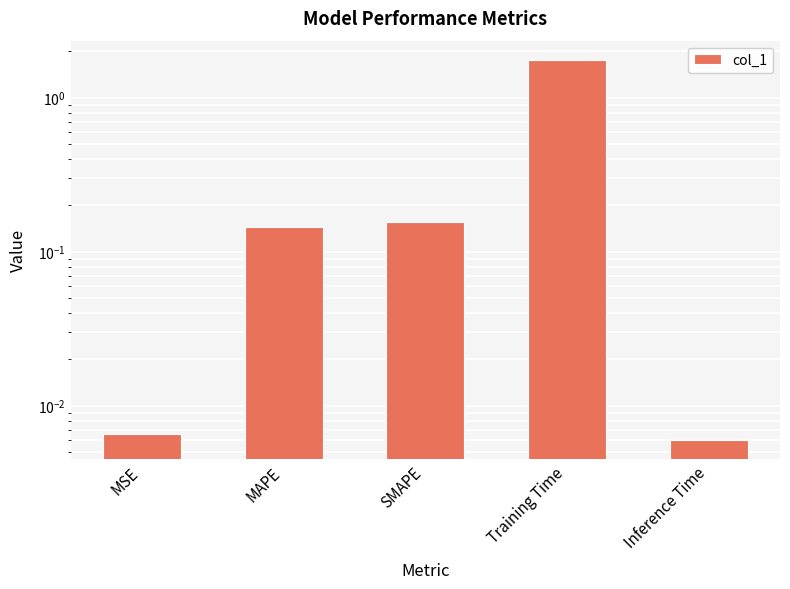

What is the approximate value at MAPE?

0.1